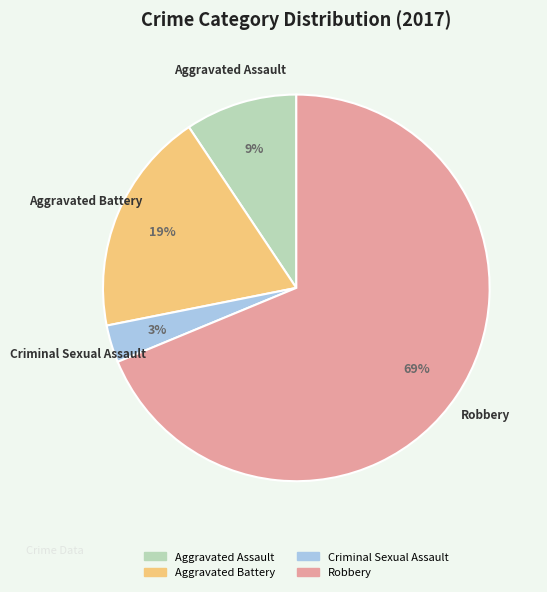

What percentage is the Aggravated Battery slice, to the nearest percent?

19%